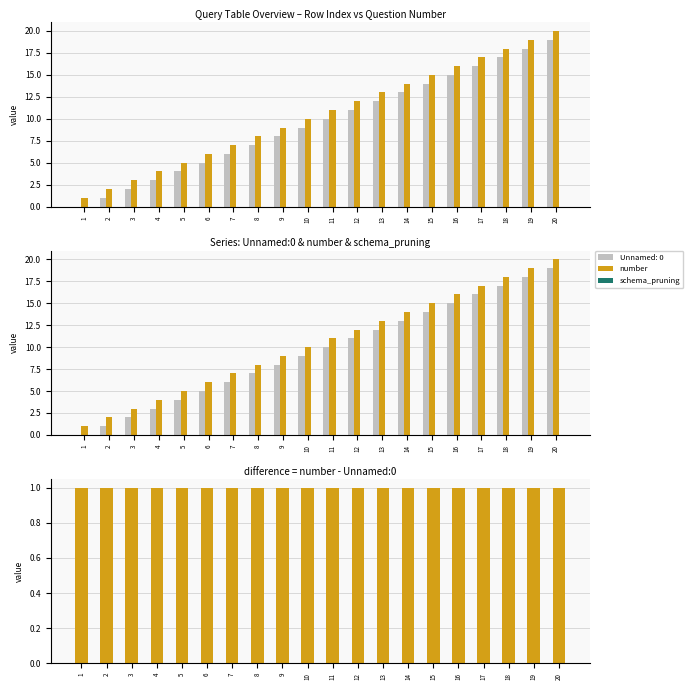

At how many categories does at least one series exceed 15?

5